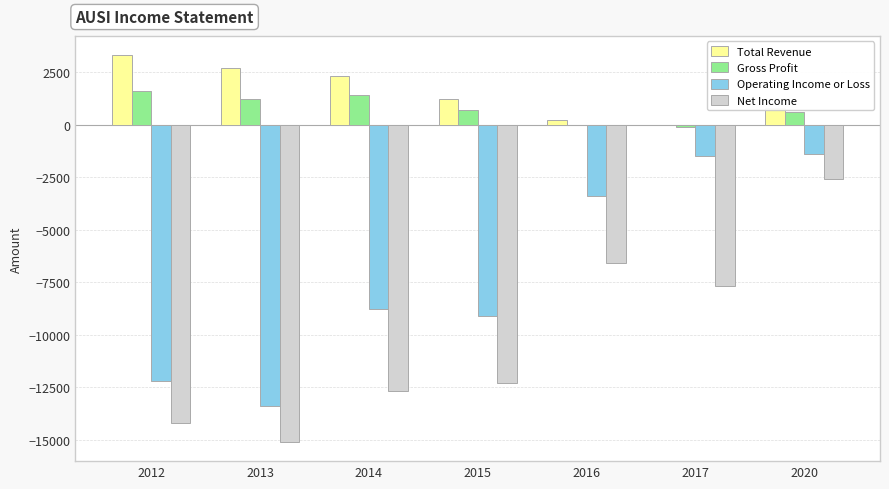

True or false: Gross Profit has a value of 951 at 2016.

False